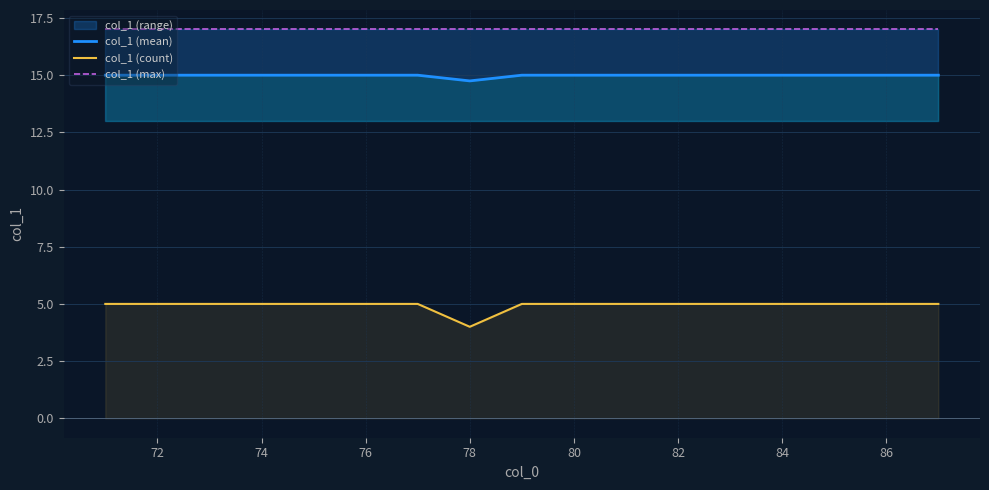

True or false: col_1 (count) and col_1 (max) cross at least once.

False